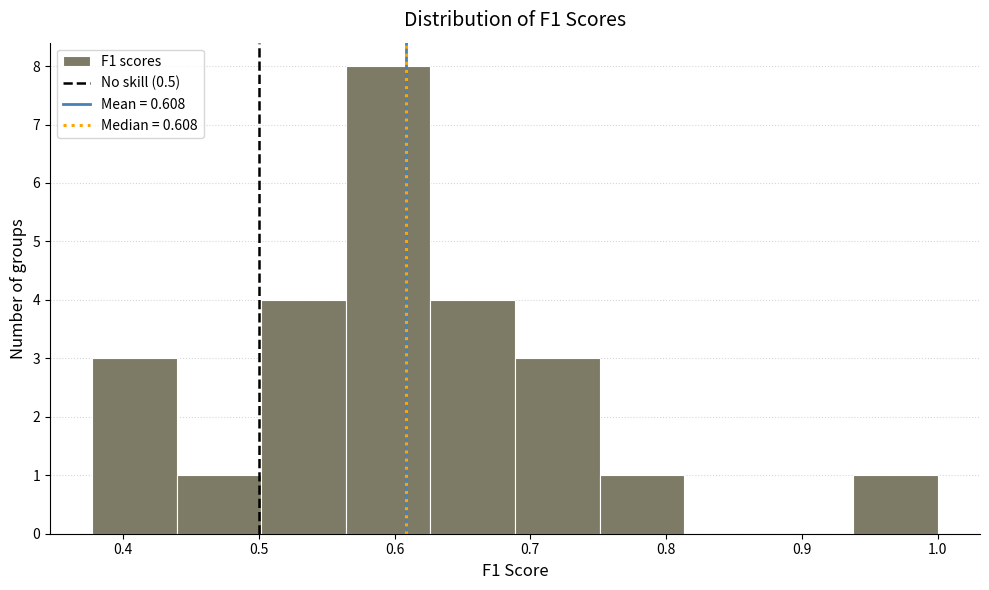

Over which range of the x-axis is the bar tallest?

0.56 to 0.63